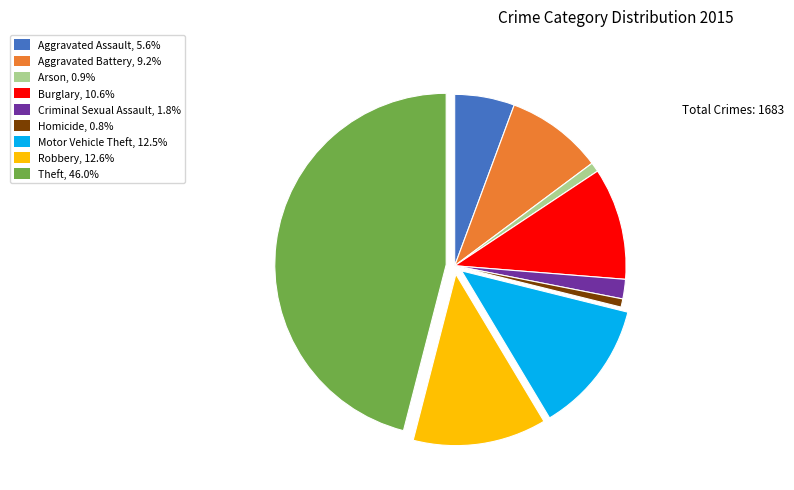

Is the sum of Robbery and Burglary greater than half?

No